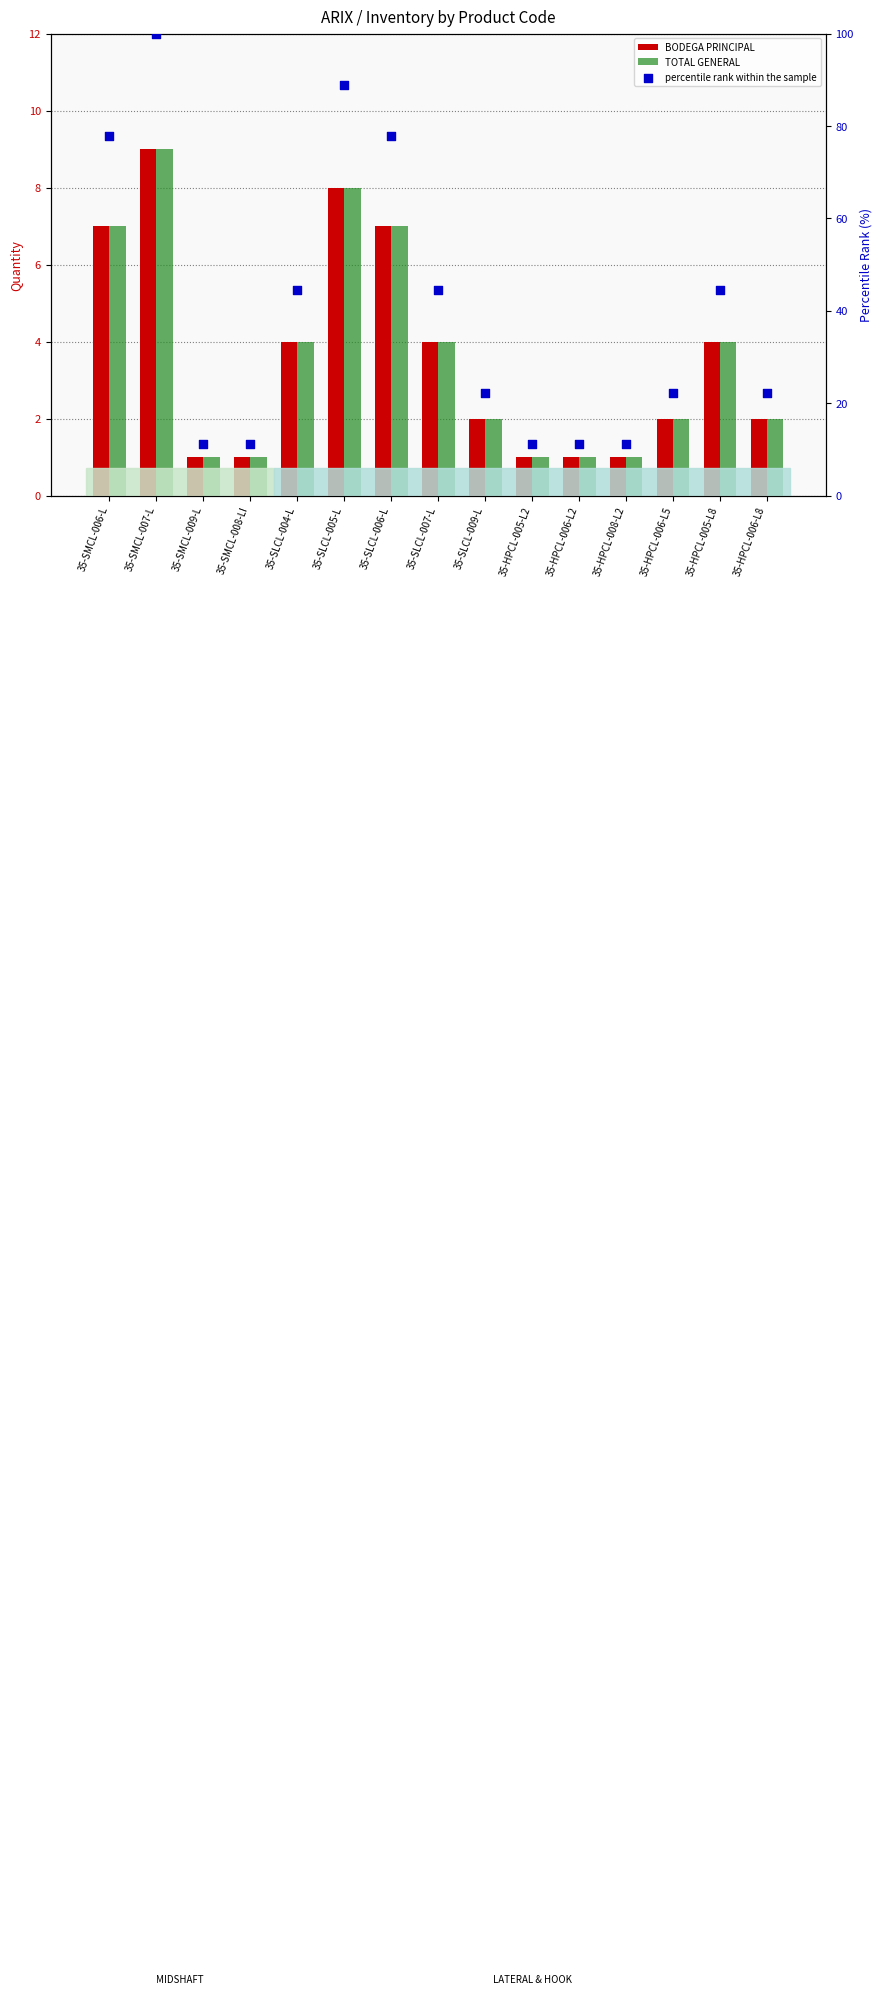

Which series reaches the minimum Y coordinate?

BODEGA PRINCIPAL